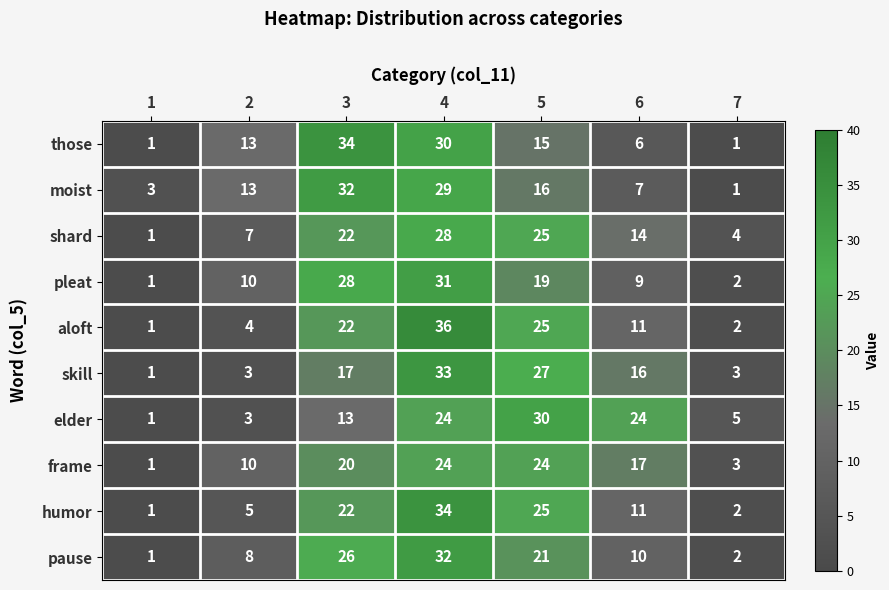

What is the difference between the highest and lowest values at 5?

15